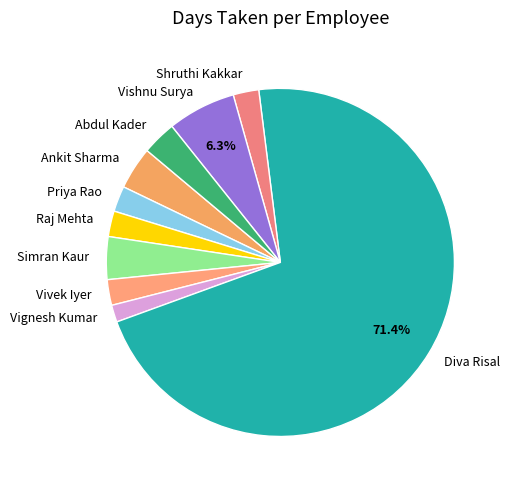

To the nearest percent, what portion does Priya Rao represent?

2%